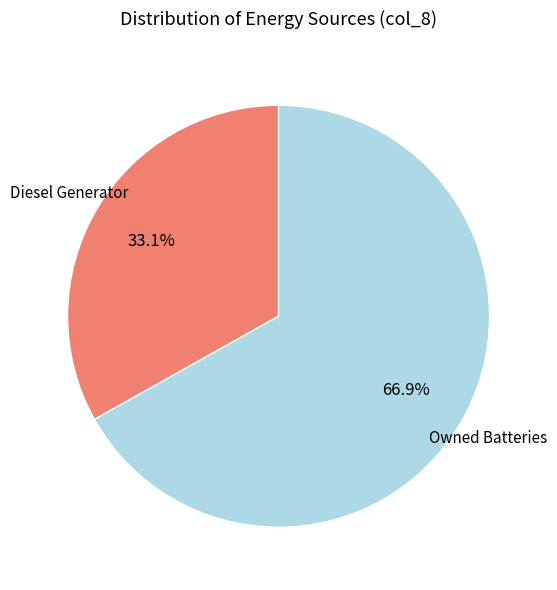

Is there any slice that represents more than half of the pie?

Yes